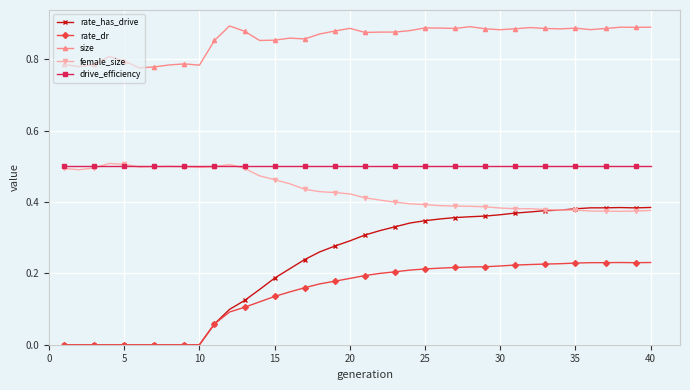

True or false: female_size has more than 1 interior local peaks.

True